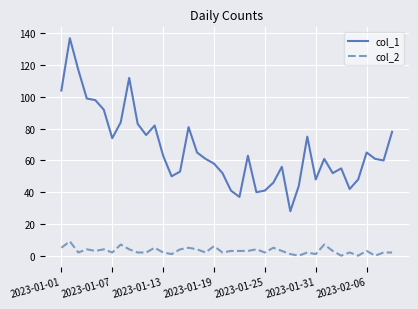

Which series has the largest total across all categories?

col_1